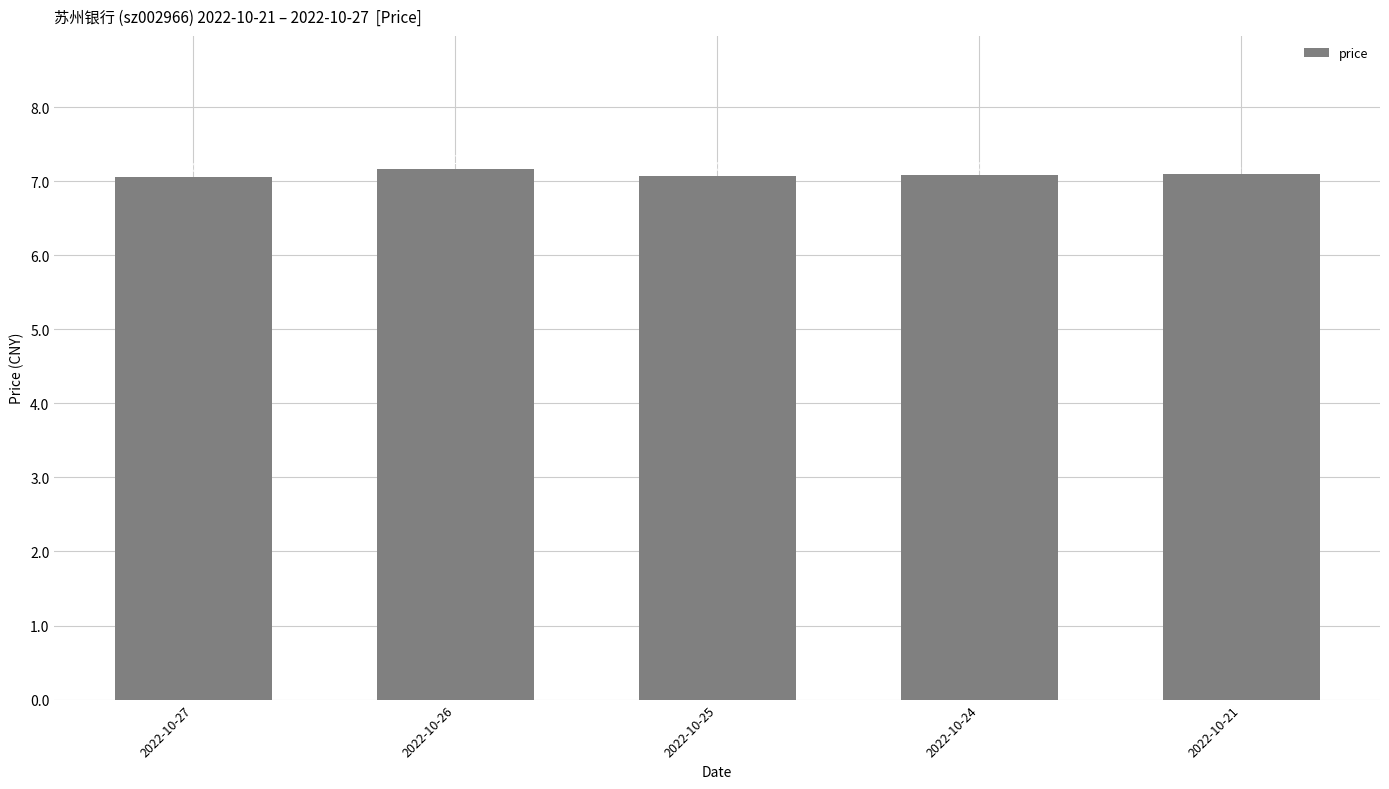

Reading left to right, extract all data points from this chart.

7.1	7.2	7.1	7.1	7.1